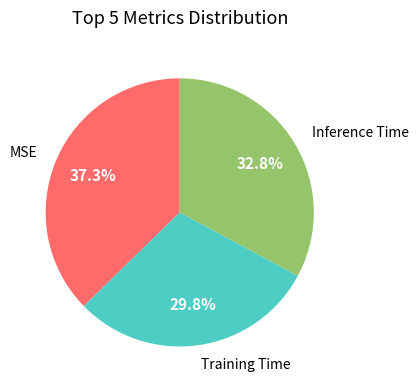

Does any single category account for the majority?

No